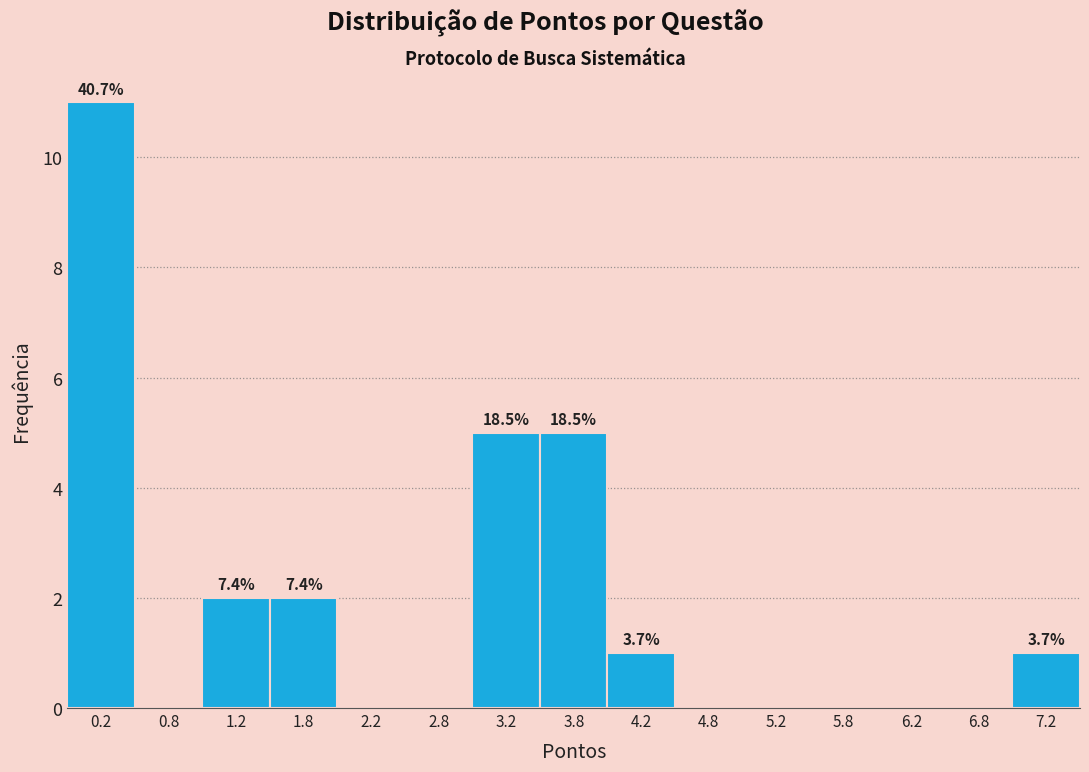

Which range on the x-axis has the tallest bar?

0.0 to 0.5